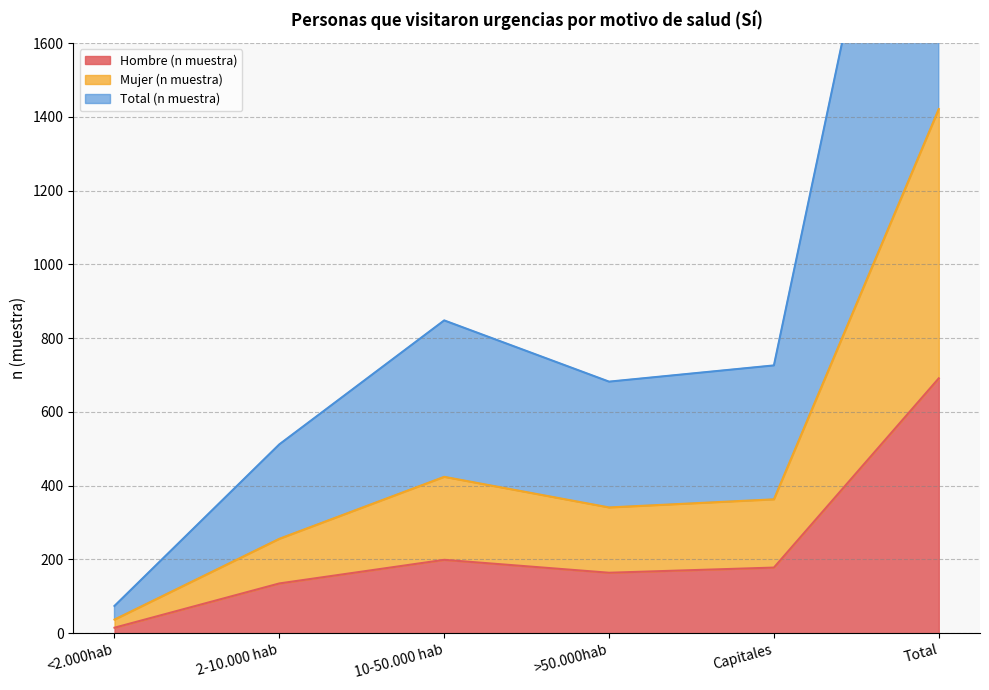

Does the chart have visible grid lines?

Yes